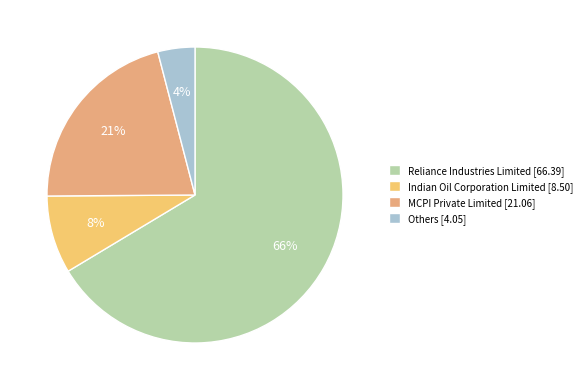

How many slices are in this pie chart?

4